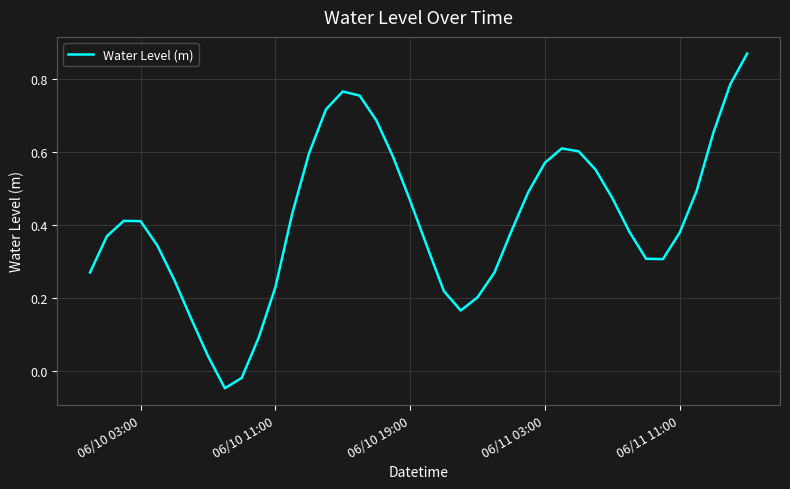

Is it true that the value at 06/11 11:00 is 0.2?

False